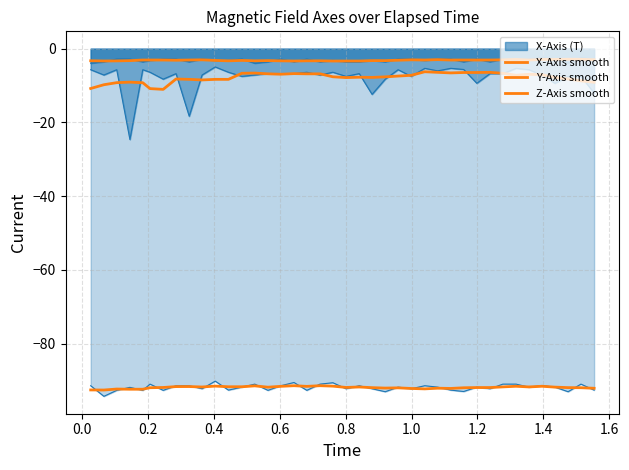

How many interior local peaks does the X-Axis smooth series have?

7